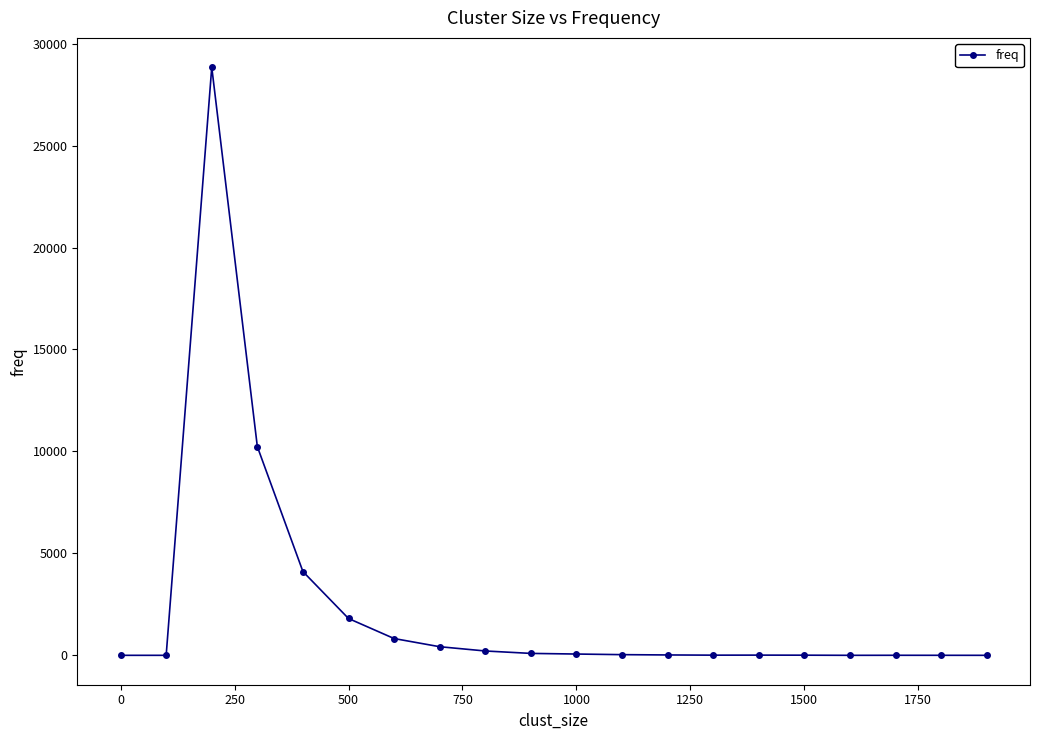

How many values are below 33?

10